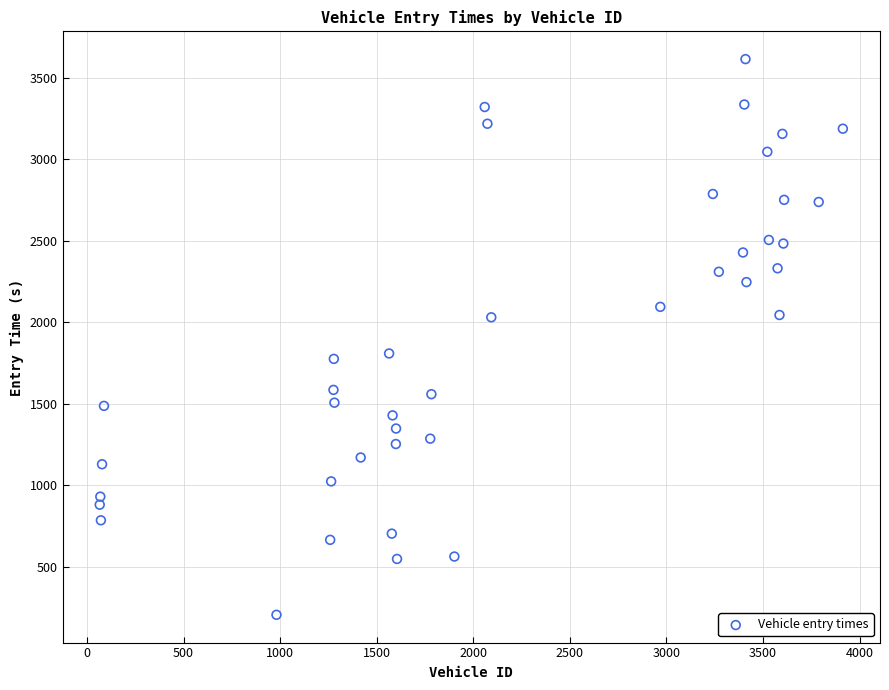

What is the range of Y values (max minus min)?

3410.9